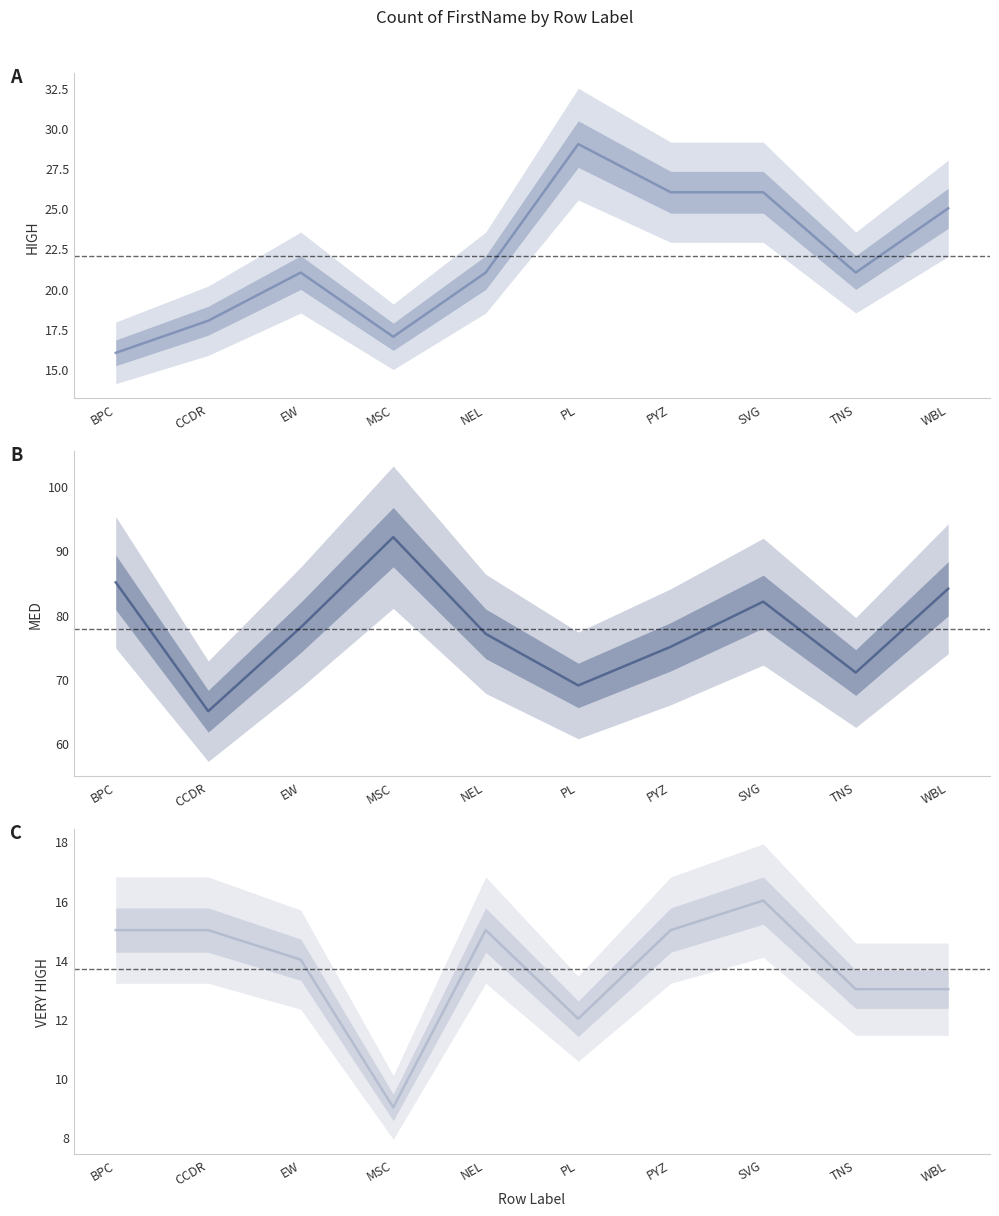

What is the spread (max minus min) of values at EW?

64